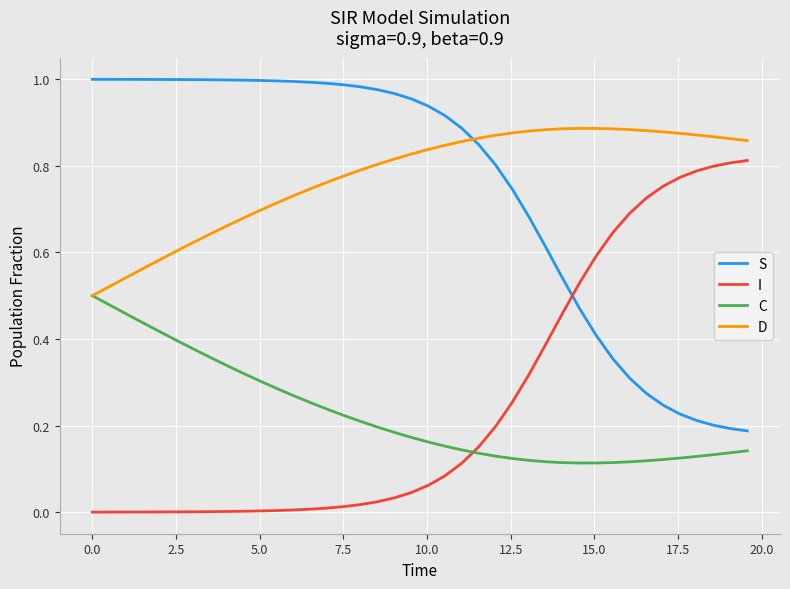

True or false: S and D intersect in this chart.

True